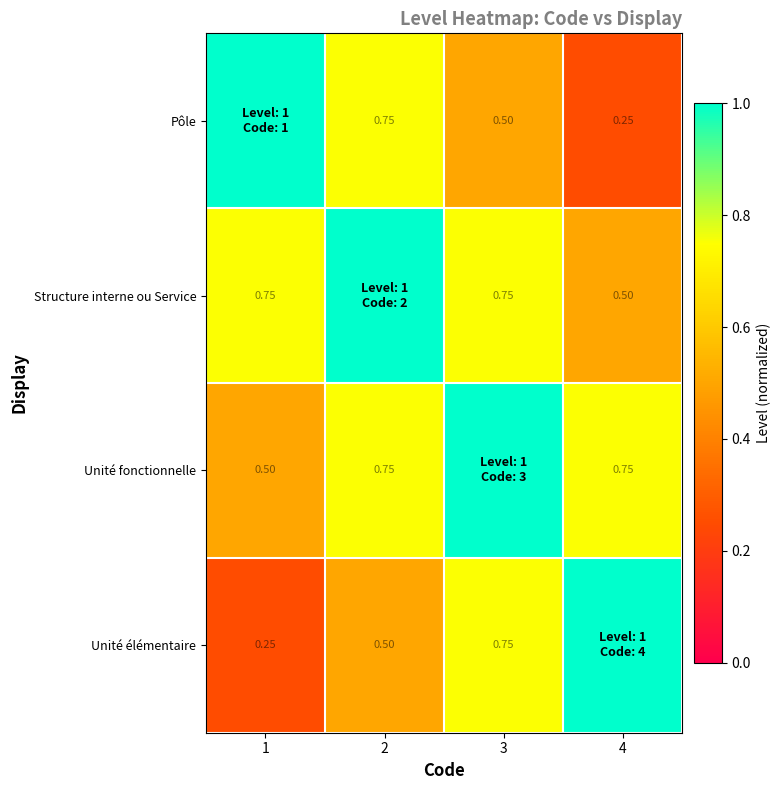

What is the approximate value of Unité élémentaire at 4?

1.0